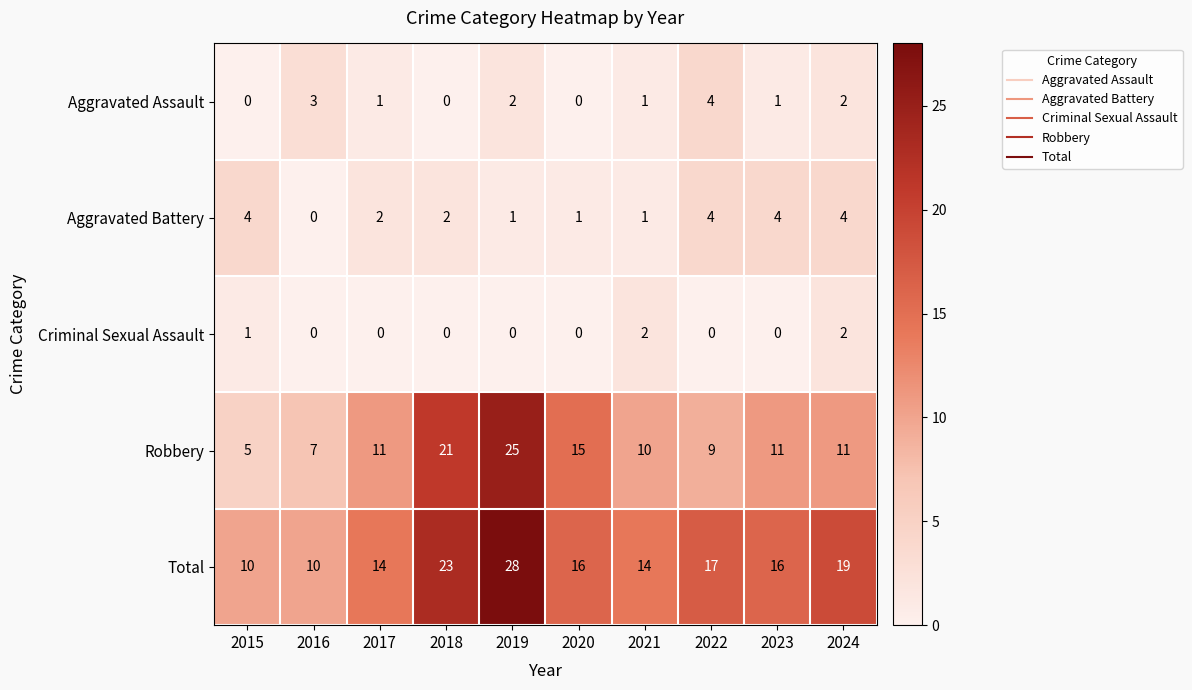

Rank the series at 2023 from lowest to highest value.

Criminal Sexual Assault, Aggravated Assault, Aggravated Battery, Robbery, Total